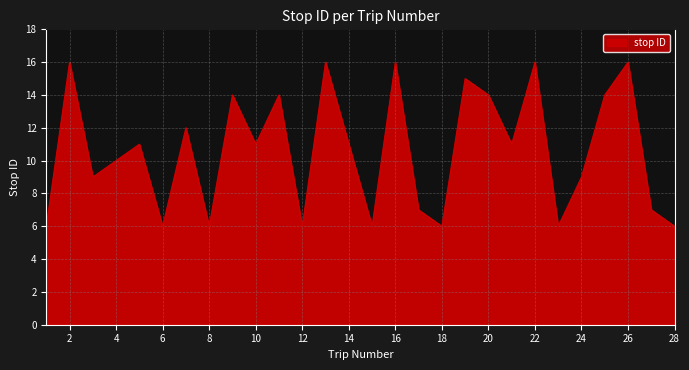

Count the values in the range 6 to 14.

22